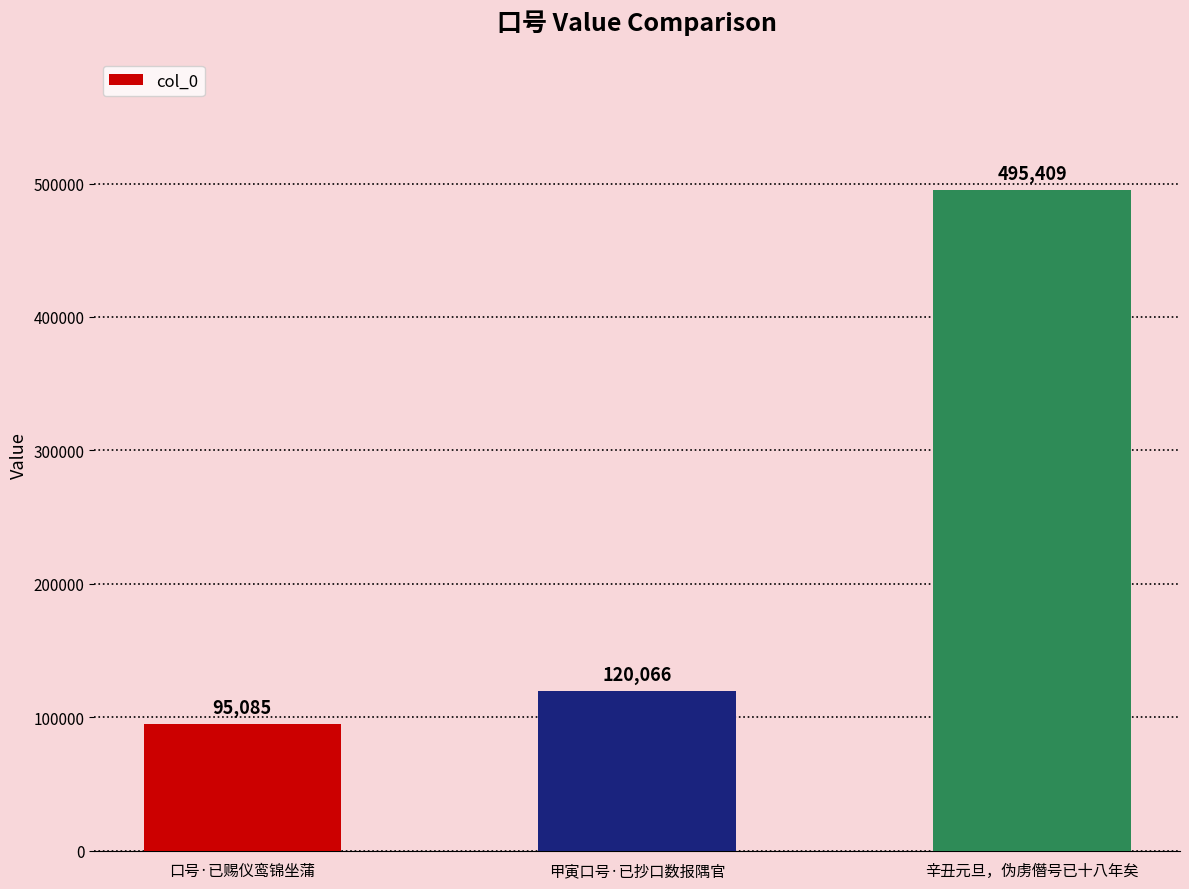

What value does the data have at 口号·已赐仪鸾锦坐蒲?

95085